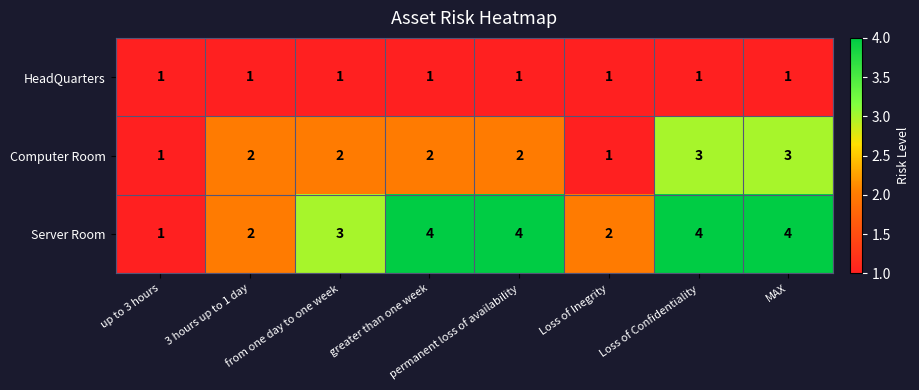

What is the greatest value displayed?

4